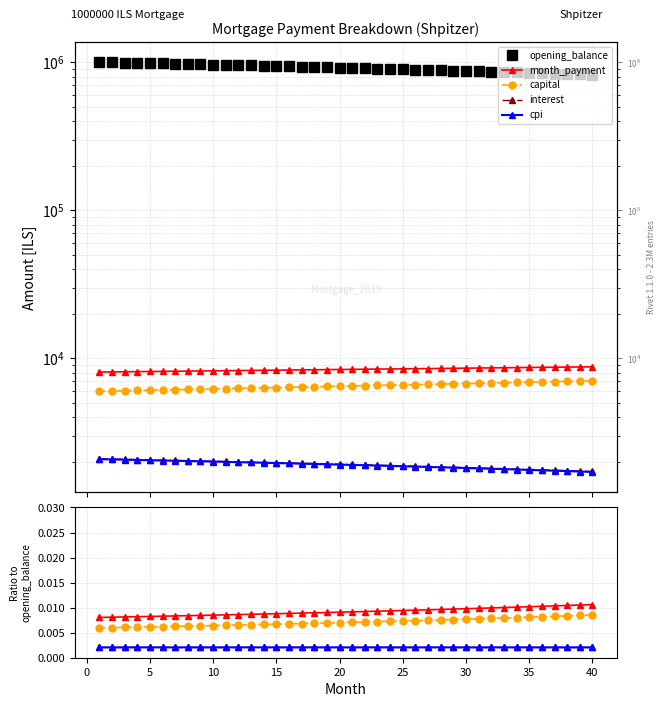

What are all the series names shown in the legend?

opening_balance, month_payment, capital, interest, cpi